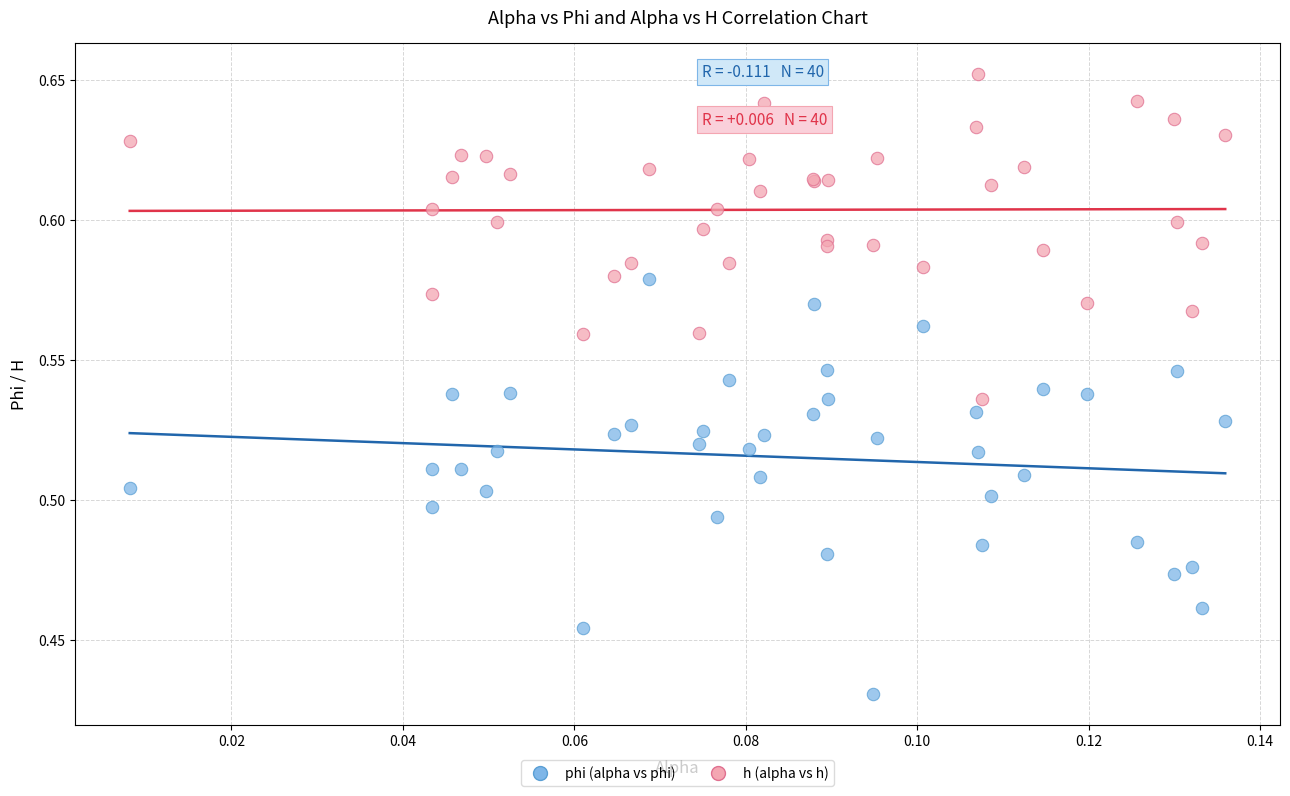

Which series has the widest spread of Y values?

phi (alpha vs phi)